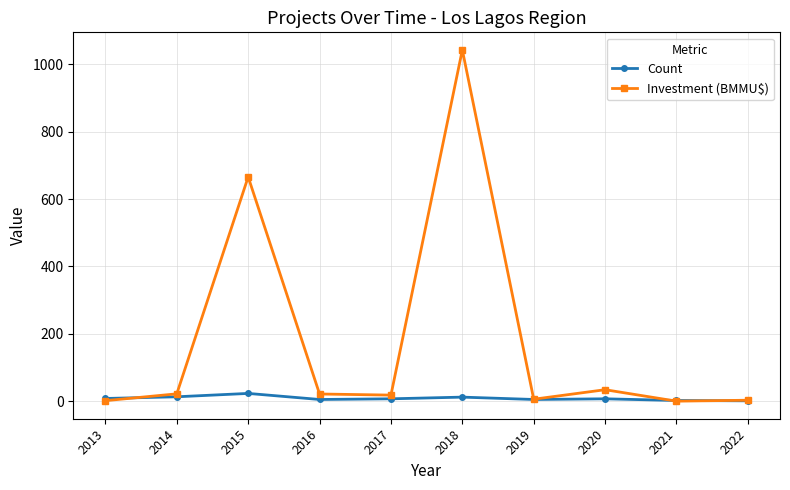

Rank the series by their maximum value, from lowest to highest.

Count, Investment (BMMU$)